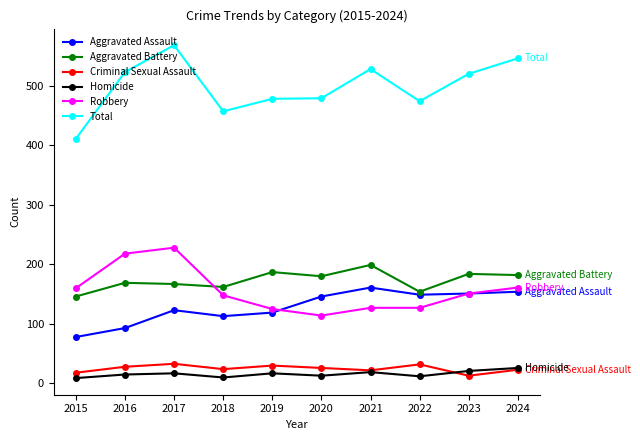

What is the spread (max minus min) of values at 2020?

466